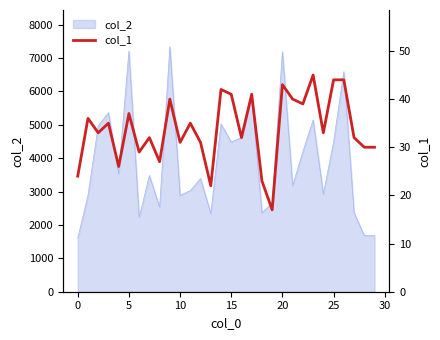

True or false: there are more than 1 points higher than both neighbors.

True